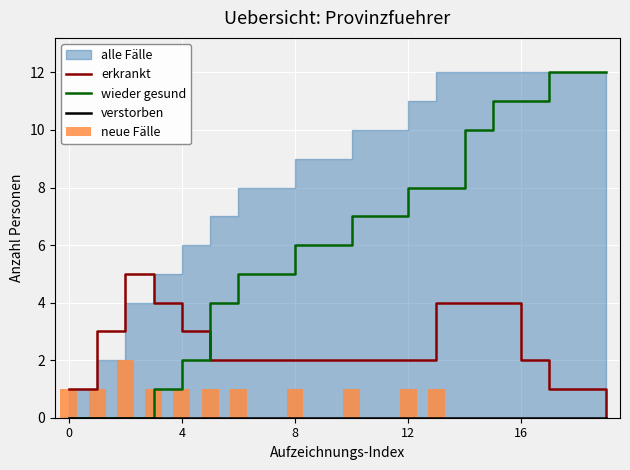

At which label is erkrankt closest to 2?

5